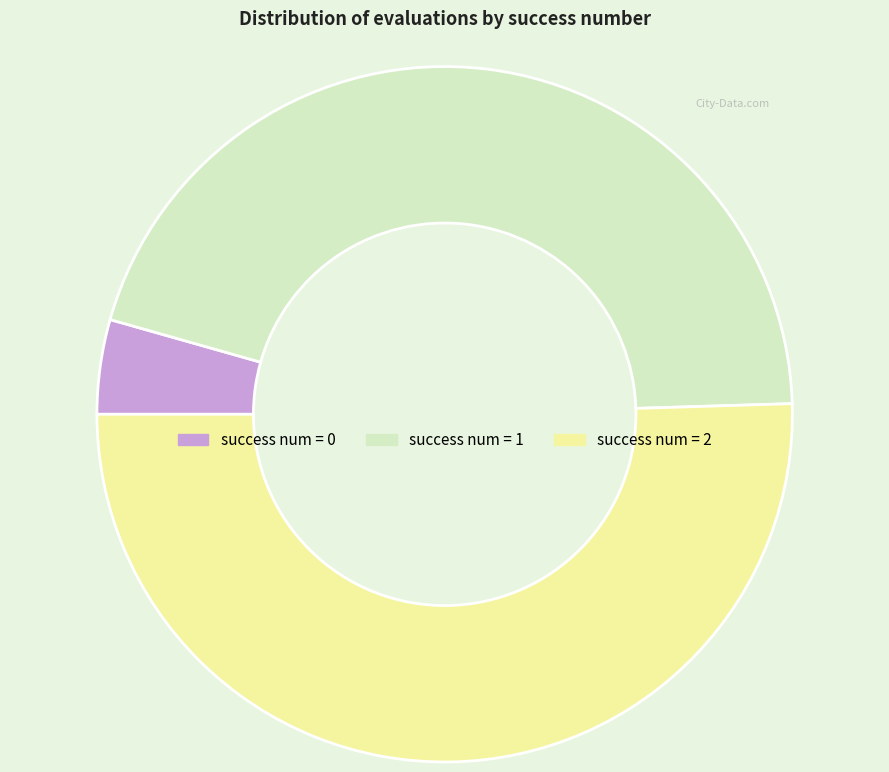

Is there any slice that represents more than half of the pie?

Yes